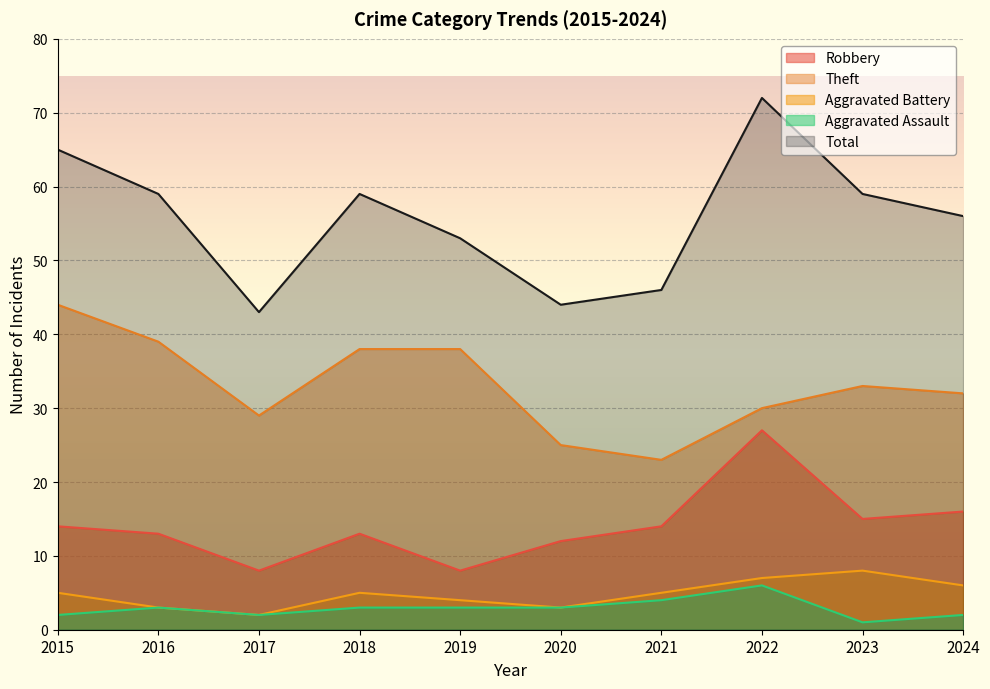

List the series in order of their peak value, highest first.

Total, Theft, Robbery, Aggravated Battery, Aggravated Assault